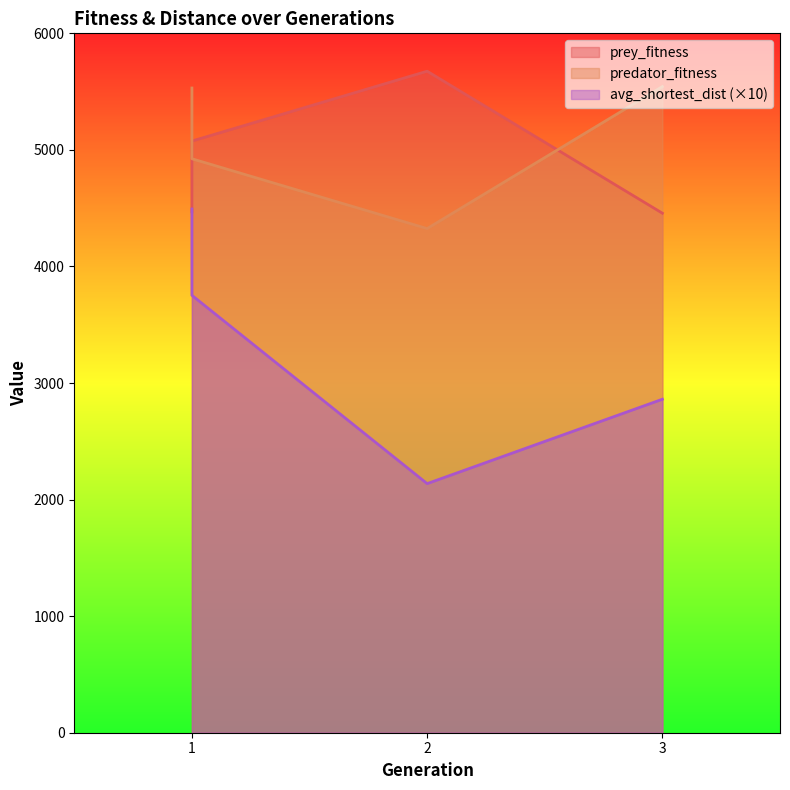

Reading left to right, transcribe all the data shown in this chart.

prey_fitness: 4469.0	5076.0	5675.0	4457.0
predator_fitness: 5531.0	4924.0	4325.0	5543.0
avg_shortest_dist: 4493.0	3752.5	2137.0	2860.9